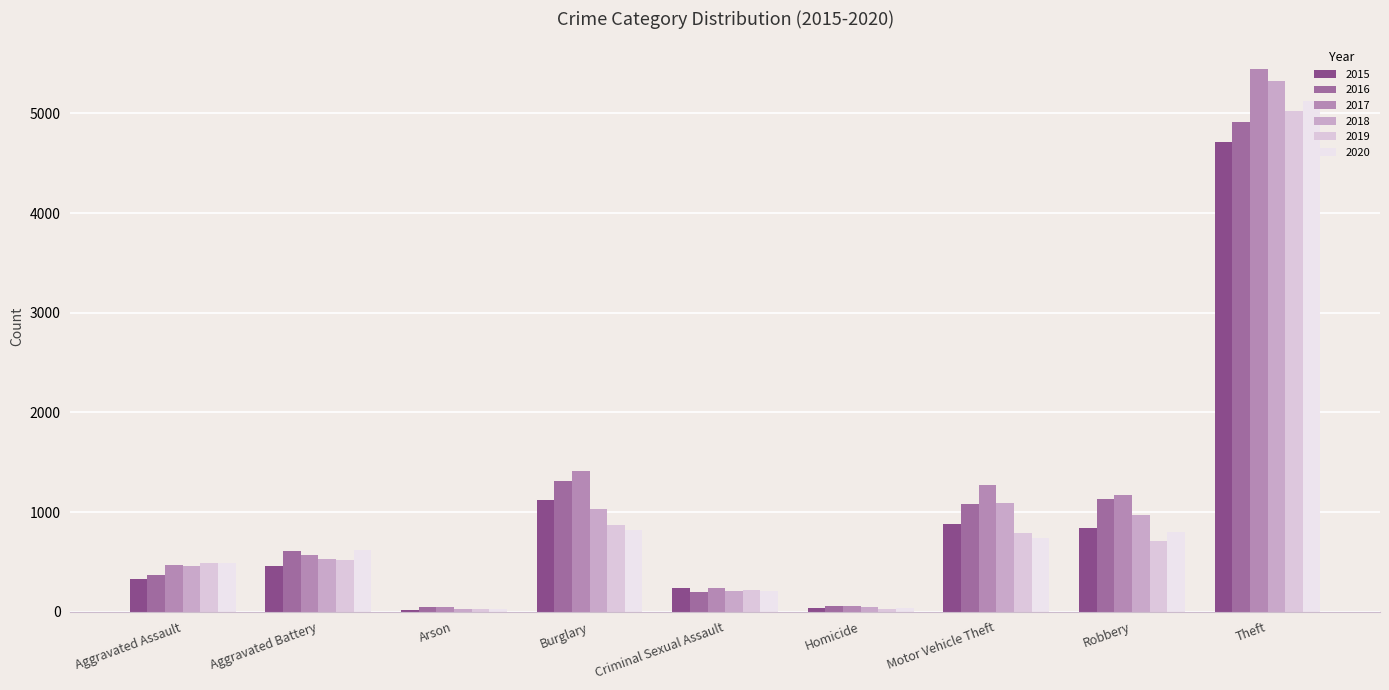

How many bars are there in each group?

6